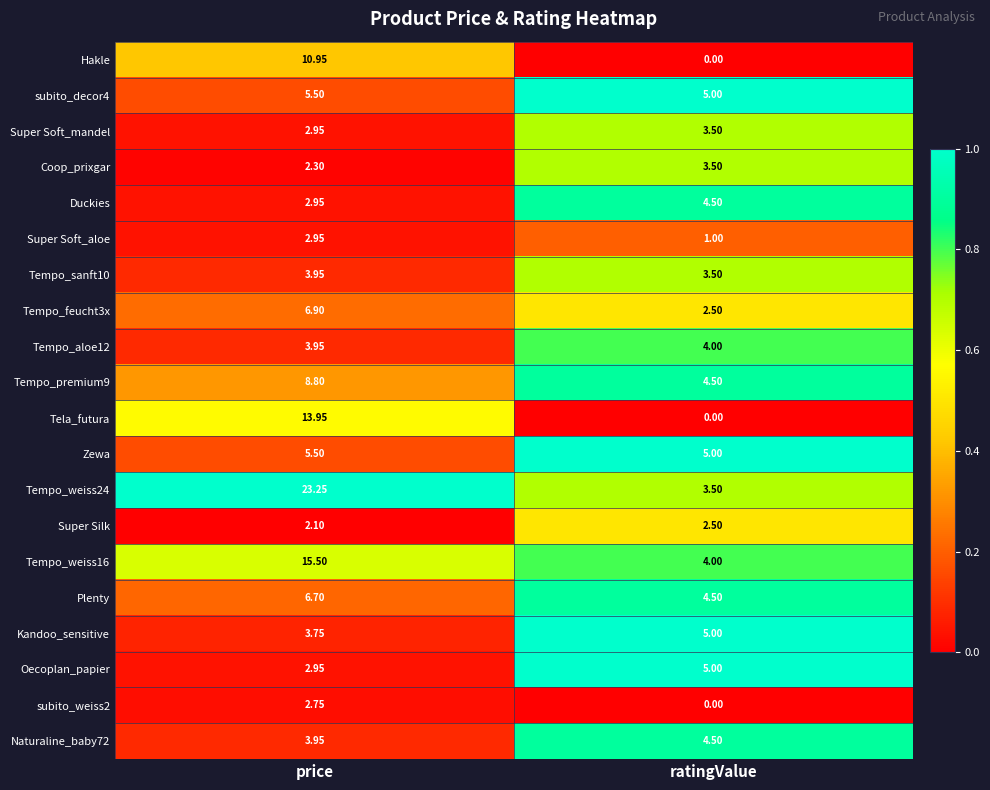

Rank the categories by Naturaline_baby72 value from lowest to highest.

price, ratingValue